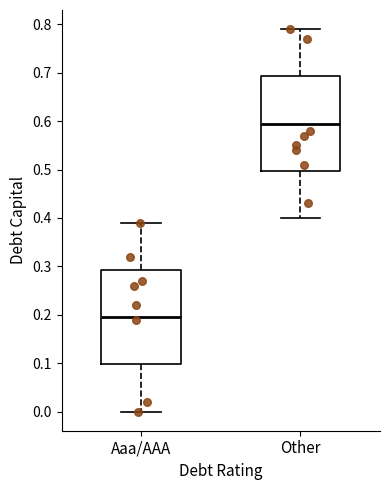

Which box has the highest median line?

Other